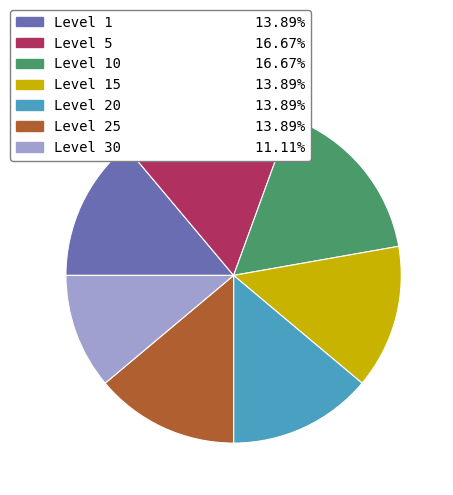

Is there any slice that represents more than half of the pie?

No